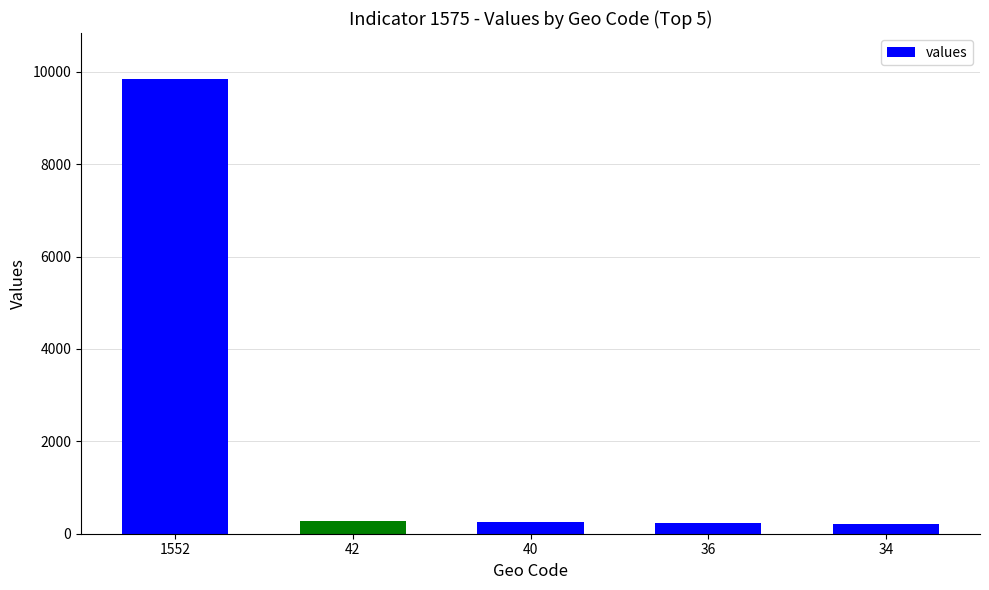

What is the value of the 1st bar from the left?

9853